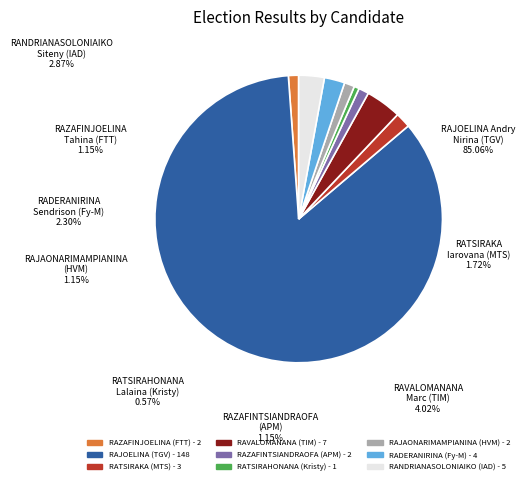

Combined, do RATSIRAHONANA Lalaina (Kristy) and PARAINA Auguste (TT) account for over 50%?

No